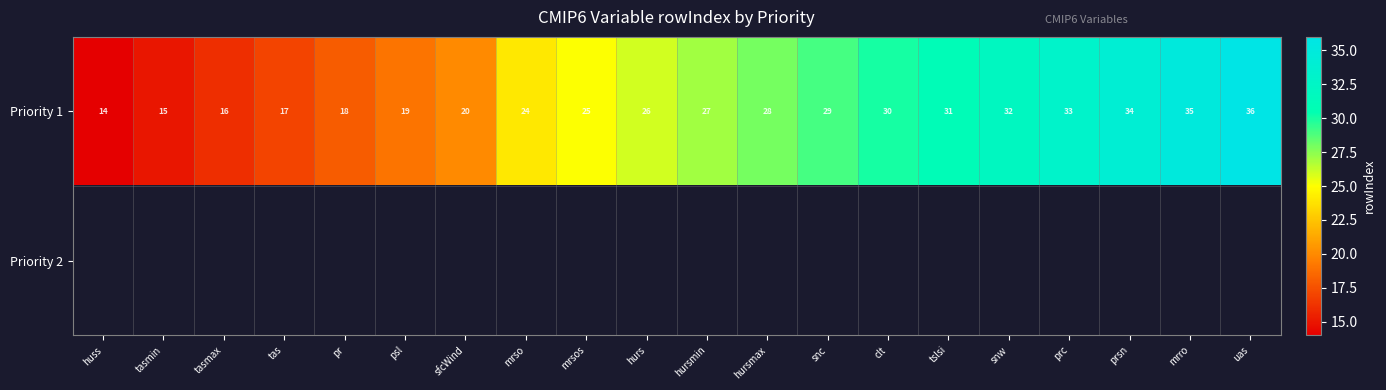

List the labels in order of Priority 1 value, largest first.

uas, mrro, prsn, prc, snw, tslsi, clt, snc, hursmax, hursmin, hurs, mrsos, mrso, sfcWind, psl, pr, tas, tasmax, tasmin, huss